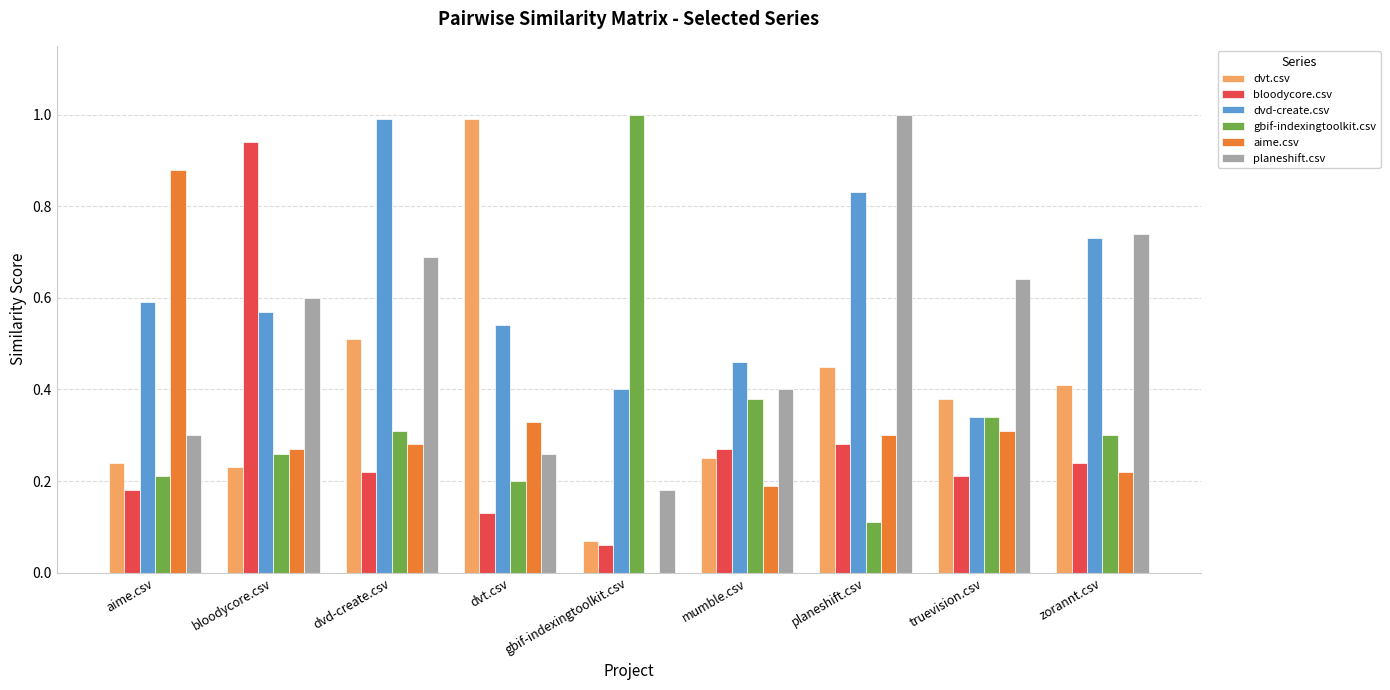

The dvd-create.csv series shows 0.6 at truevision.csv. True or false?

False